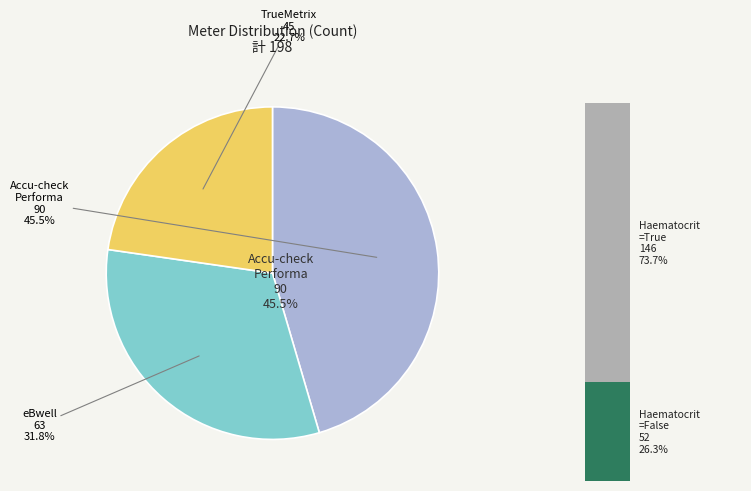

To the nearest percent, what is the combined percentage of eBwell and Accu-check Performa?

77%